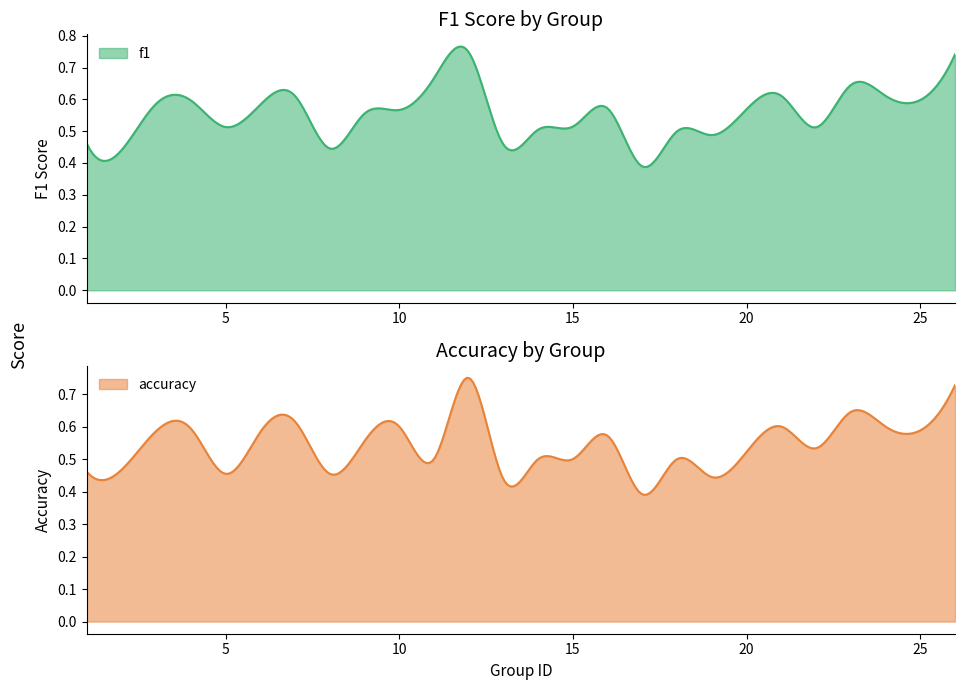

At 2, list the series in order from smallest to largest.

f1, accuracy